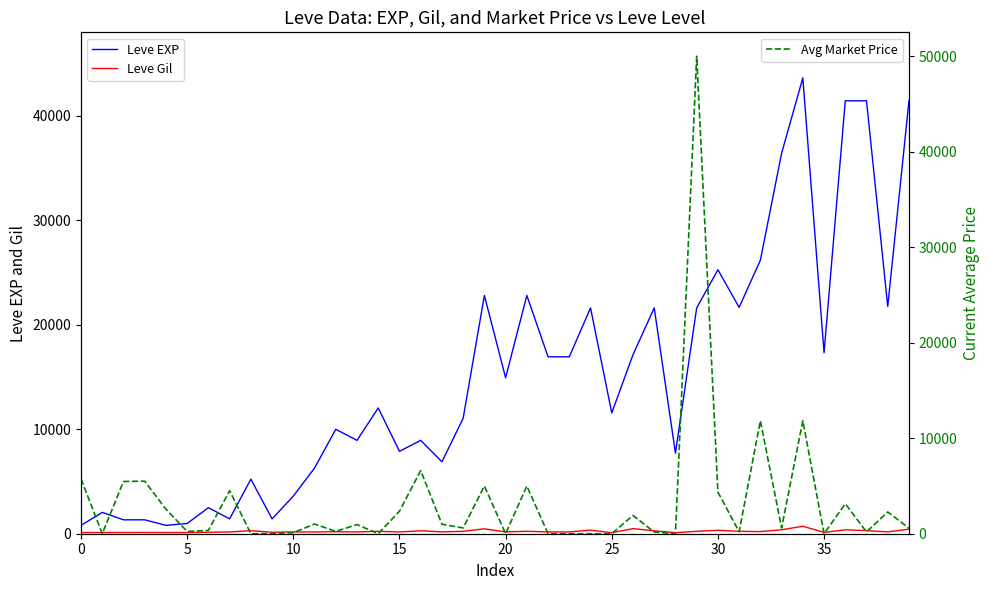

Does the chart have visible grid lines?

No